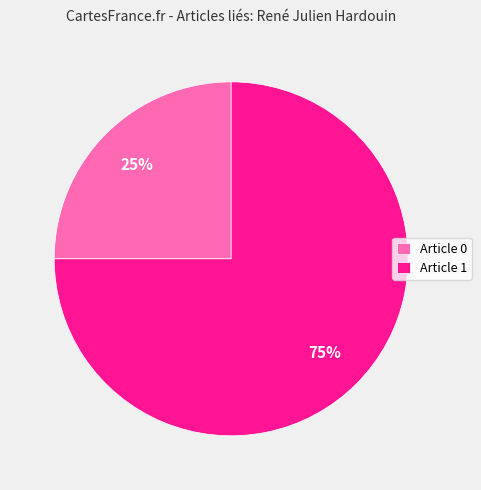

Is there a majority slice in this chart?

Yes